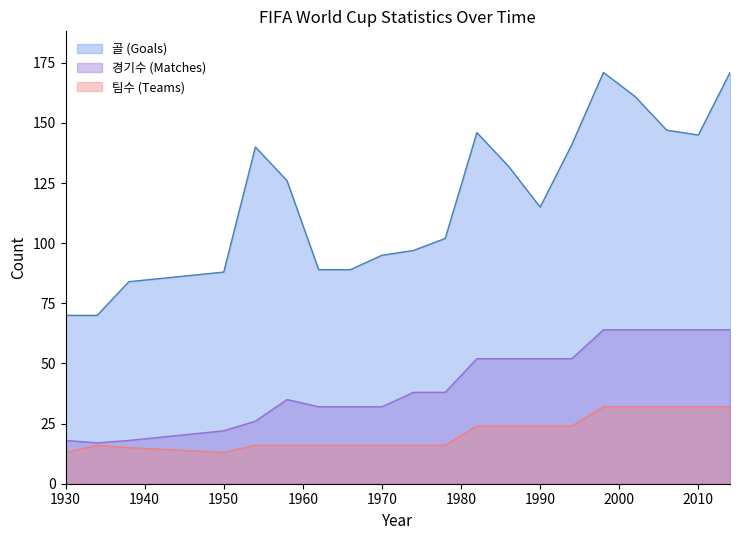

At which category does the chart reach its peak across all series?

1998